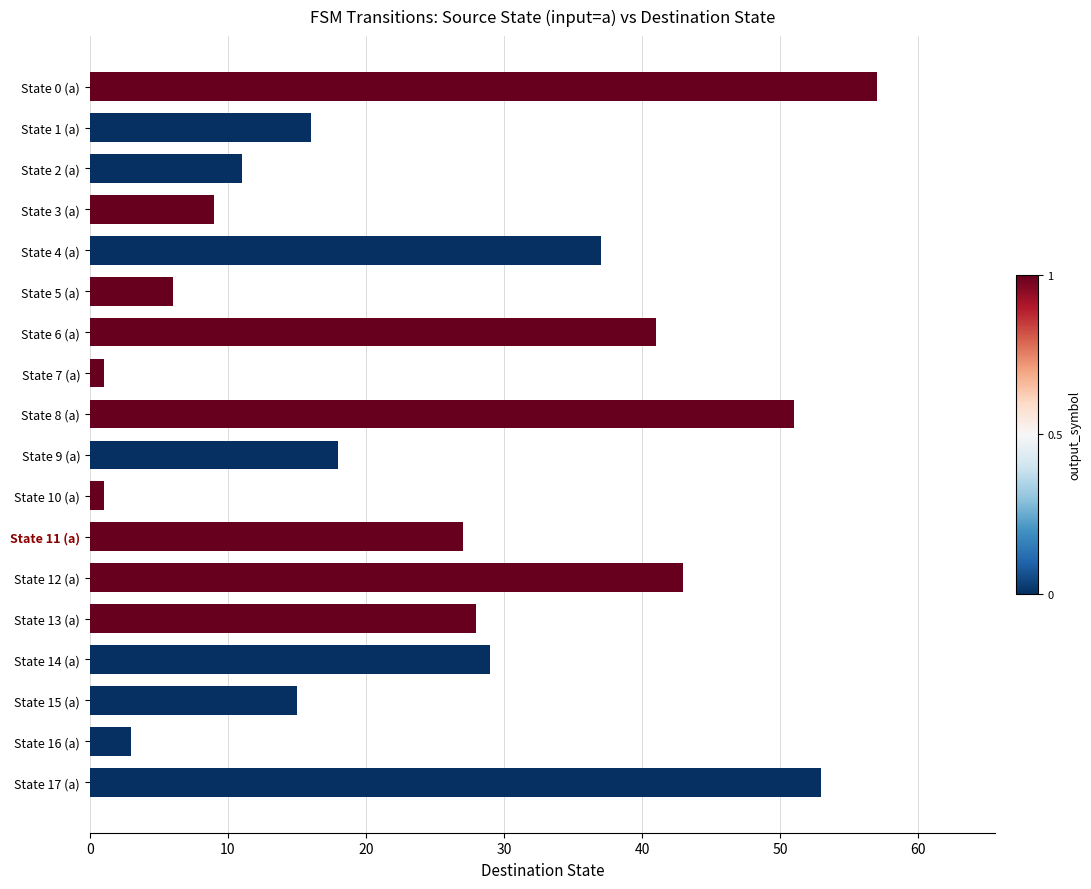

What is the greatest value displayed?

57